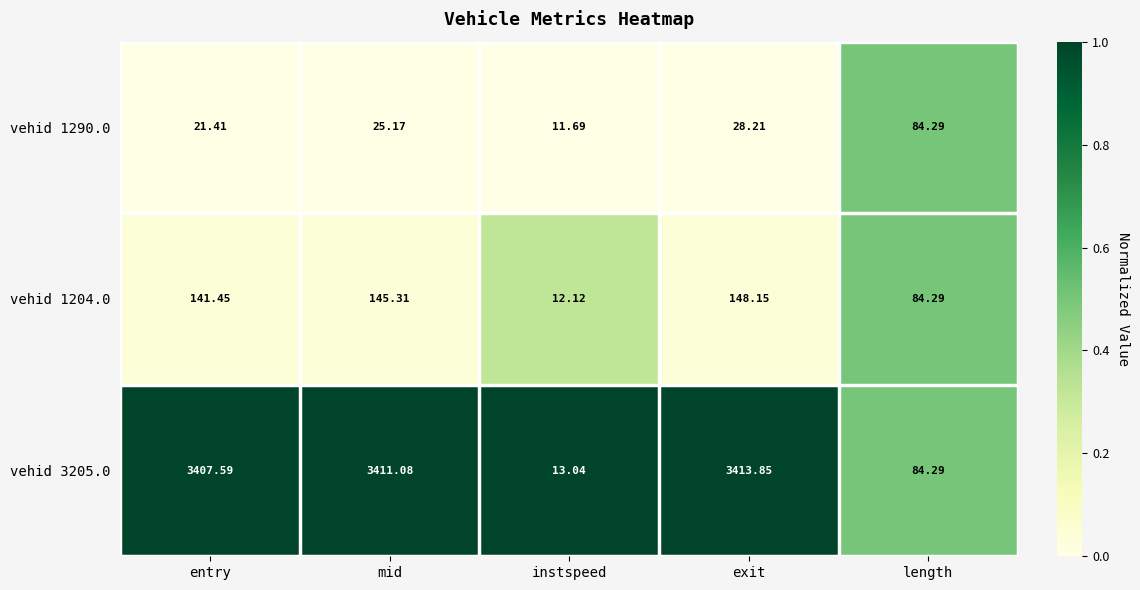

At which category is the sum across all series the highest?

exit